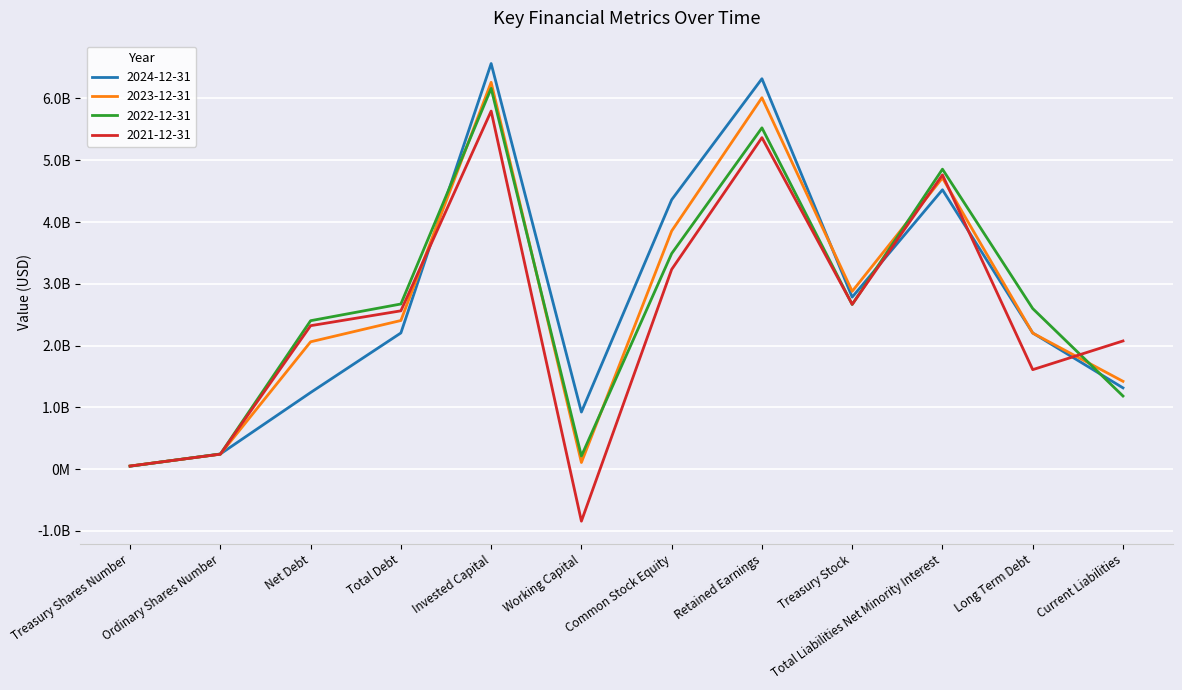

Which category has the lowest value in the 2023-12-31 series?

Treasury Shares Number